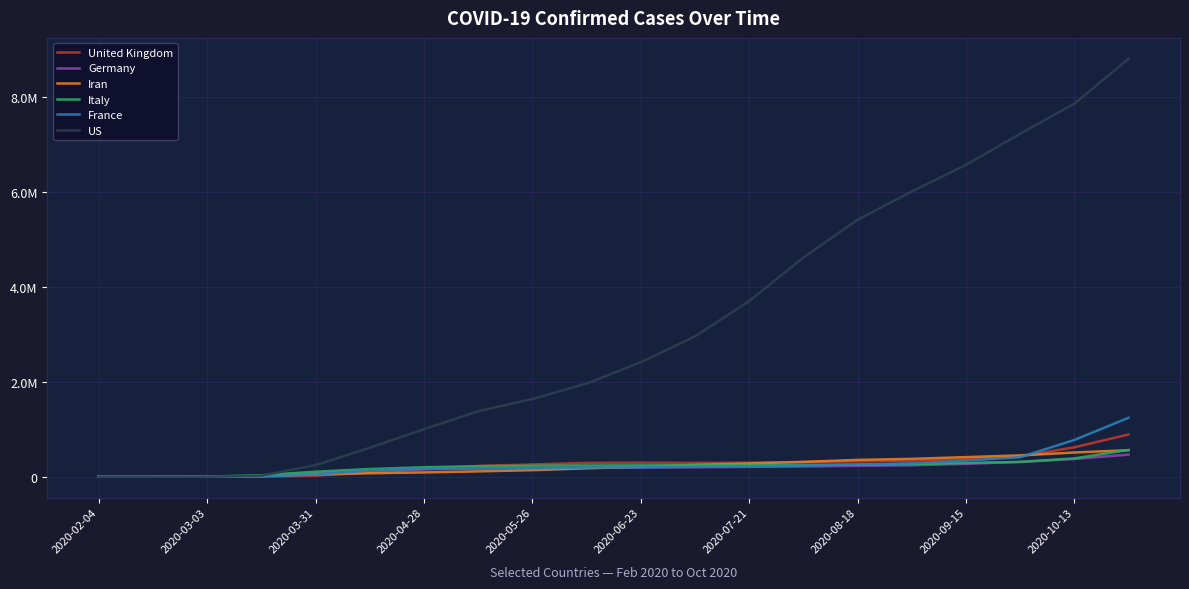

Does the chart display data point markers on the line(s)?

No